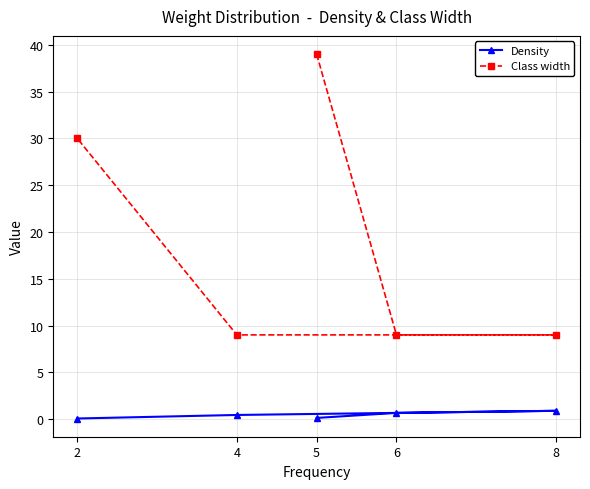

What is the sum of the Class width values at 4 and 8?

18.0